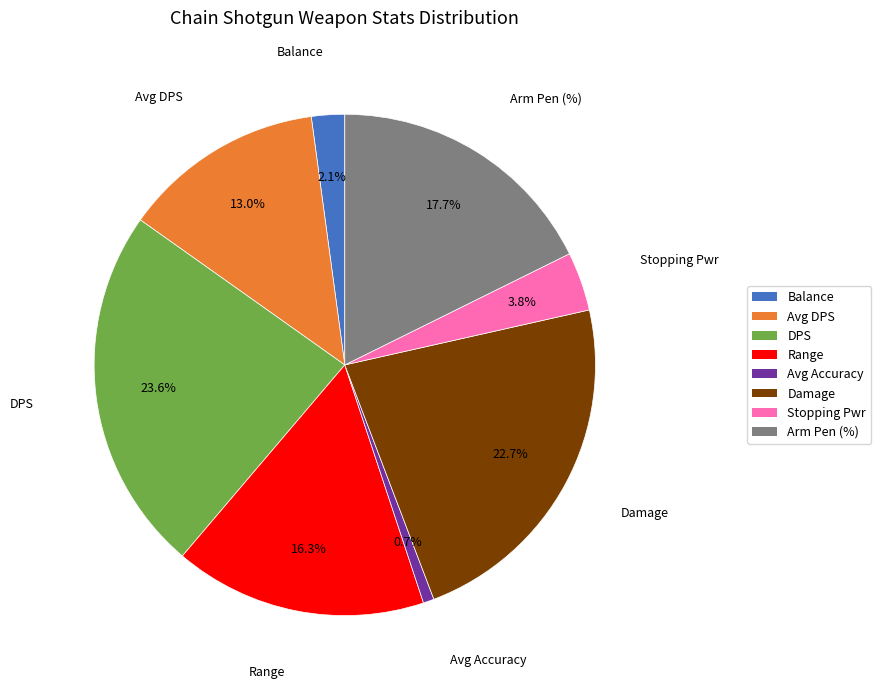

Is it true that Avg Accuracy is 1% of the pie?

True